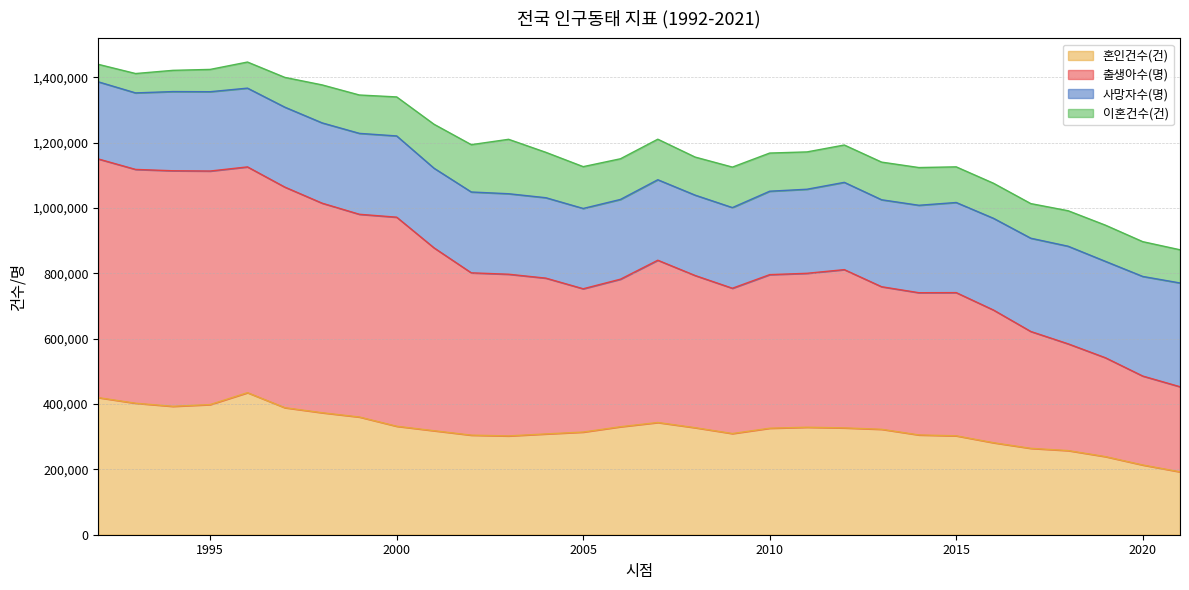

What is the value of the 혼인건수(건) point at the 23rd from the left?

305507